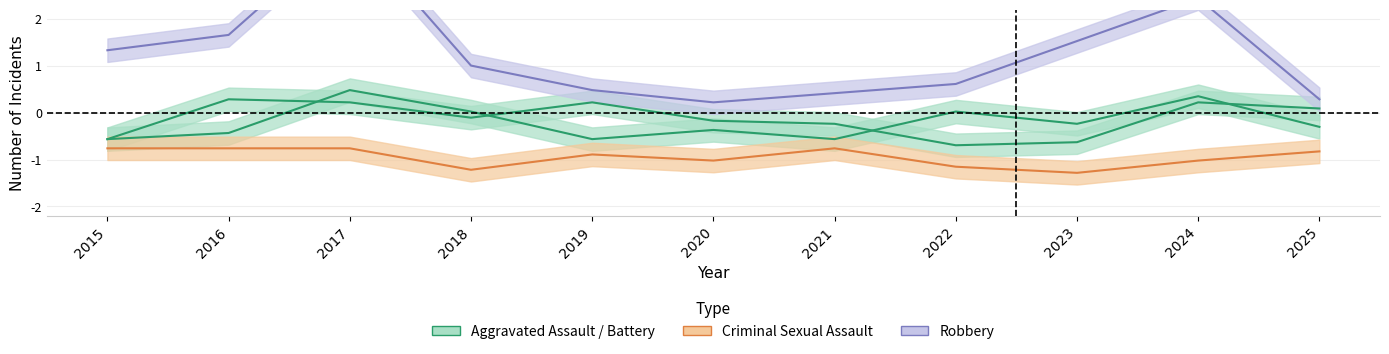

Reading left to right, list all the values displayed in this chart.

Aggravated Assault: 2015=-0.6	2016=0.3	2017=0.2	2018=-0.1	2019=0.2	2020=-0.2	2021=-0.2	2022=-0.7	2023=-0.6	2024=0.2	2025=0.1
Aggravated Battery: 2015=-0.6	2016=-0.4	2017=0.5	2018=0.0	2019=-0.6	2020=-0.4	2021=-0.6	2022=0.0	2023=-0.2	2024=0.4	2025=-0.3
Criminal Sexual Assault: 2015=-0.8	2016=-0.8	2017=-0.8	2018=-1.2	2019=-0.9	2020=-1.0	2021=-0.8	2022=-1.2	2023=-1.3	2024=-1.0	2025=-0.8
Robbery: 2015=1.3	2016=1.7	2017=3.9	2018=1.0	2019=0.5	2020=0.2	2021=0.4	2022=0.6	2023=1.5	2024=2.4	2025=0.3